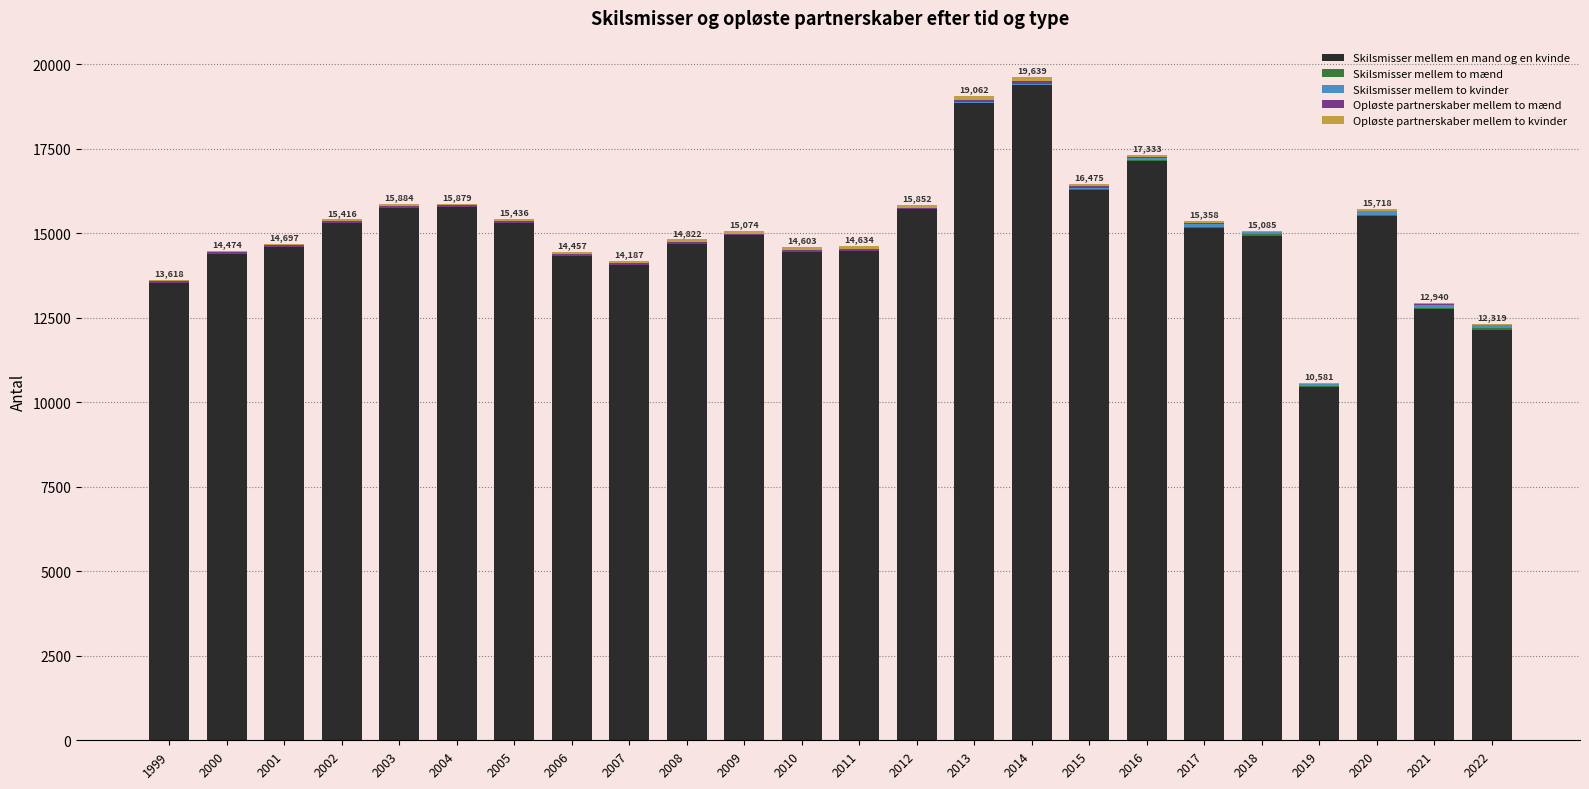

How many data points does each series have?

24